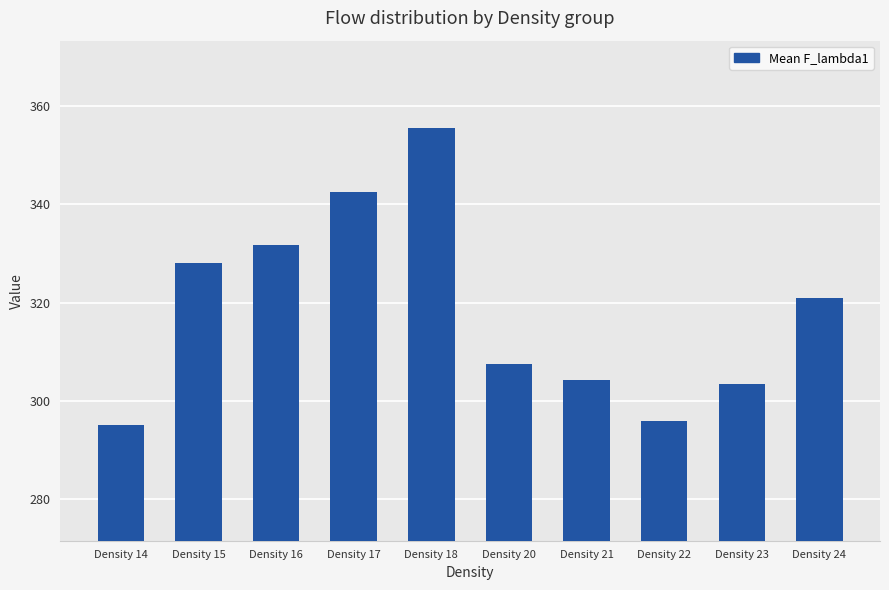

Reading right to left, transcribe all the data shown in this chart.

Density 24=320.9	Density 23=303.4	Density 22=295.9	Density 21=304.3	Density 20=307.5	Density 18=355.5	Density 17=342.5	Density 16=331.7	Density 15=328.0	Density 14=295.2